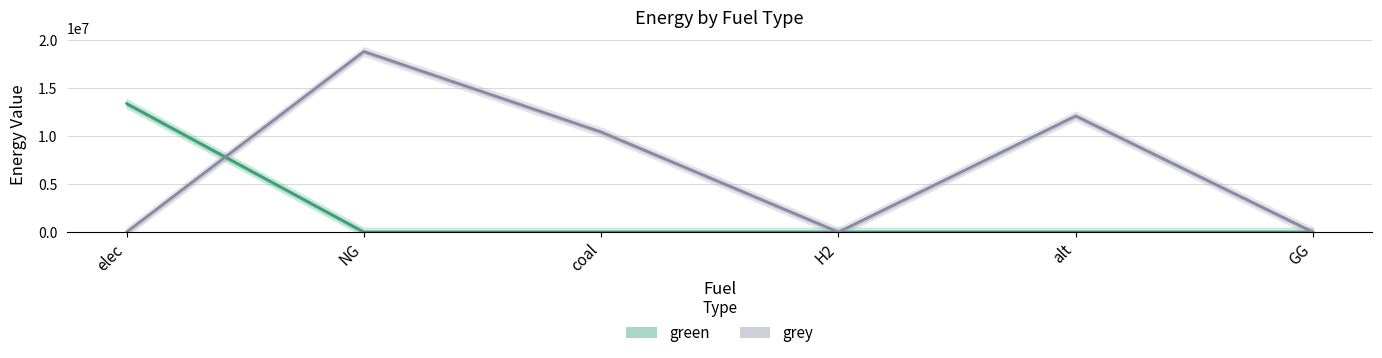

Where is grey nearest to the value 9393788?

coal